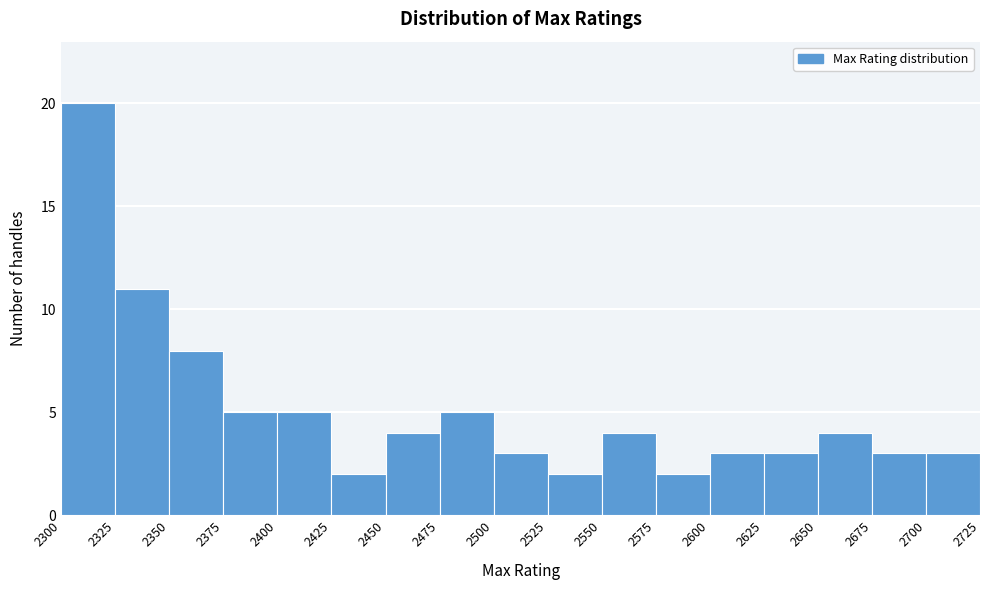

Reading left to right, list every bar in this chart as the range it spans on the x-axis followed by its height. The values are not printed on the chart, so give them approximately, as read against the axis.

2300 to 2325: 20
2325 to 2350: 11
2350 to 2375: 8
2375 to 2400: 5
2400 to 2425: 5
2425 to 2450: 2
2450 to 2475: 4
2475 to 2500: 5
2500 to 2525: 3
2525 to 2550: 2
2550 to 2575: 4
2575 to 2600: 2
2600 to 2625: 3
2625 to 2650: 3
2650 to 2675: 4
2675 to 2700: 3
2700 to 2725: 3